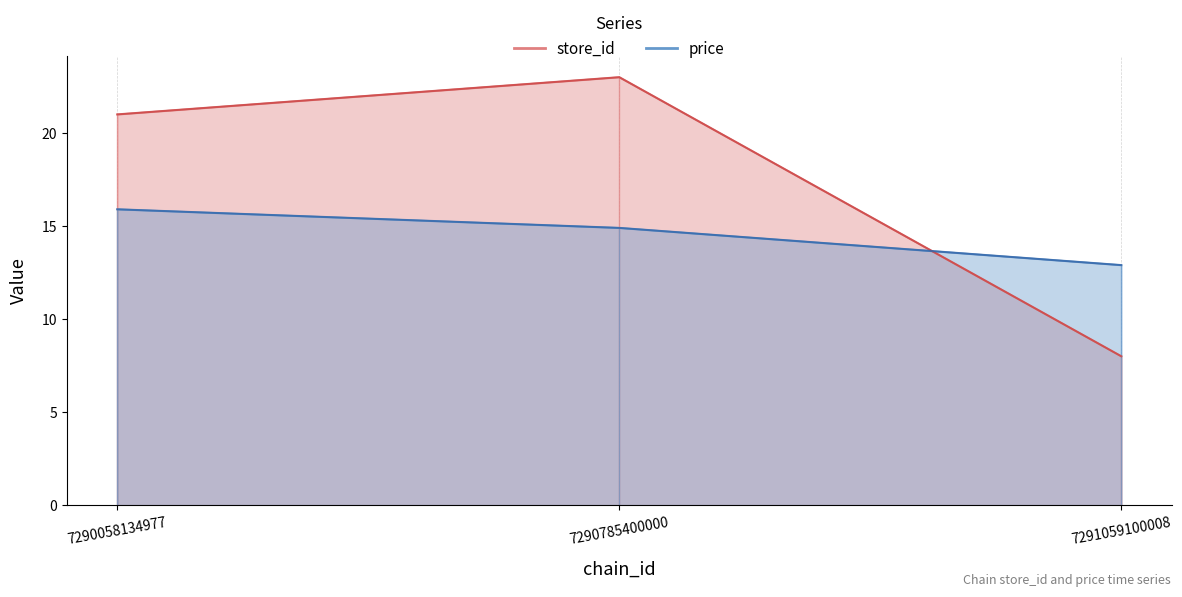

What is the value of the price point at the 1st from the left?

15.9